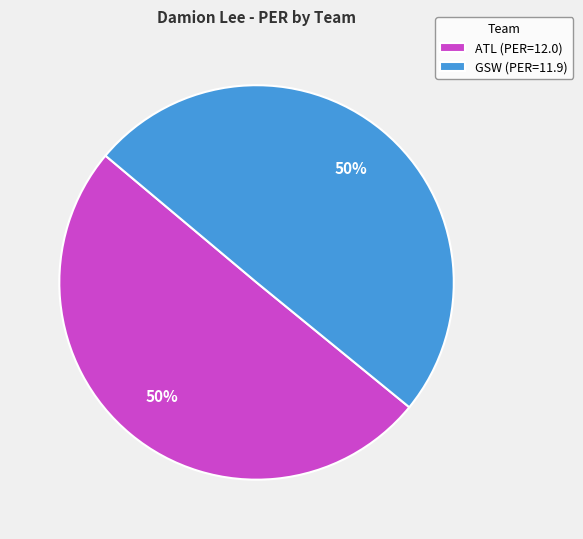

To the nearest percent, what is the combined percentage of ATL and GSW?

100%